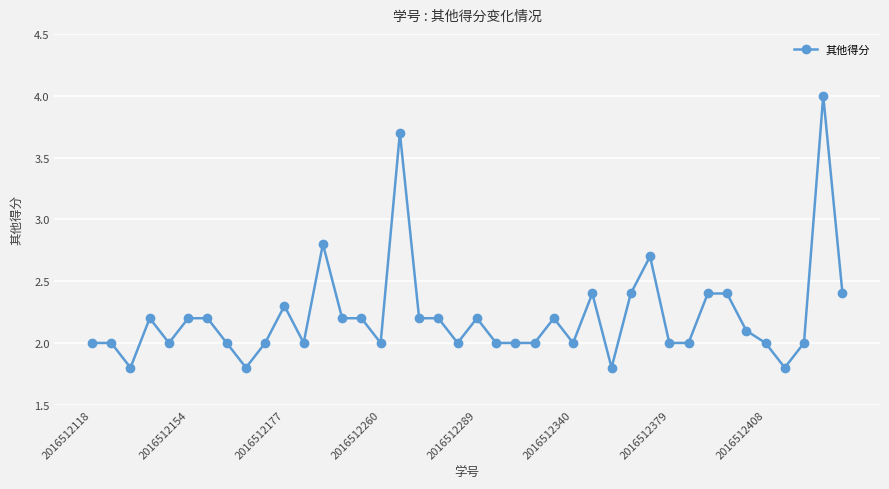

What is the value of the 38th point from the left?

2.0